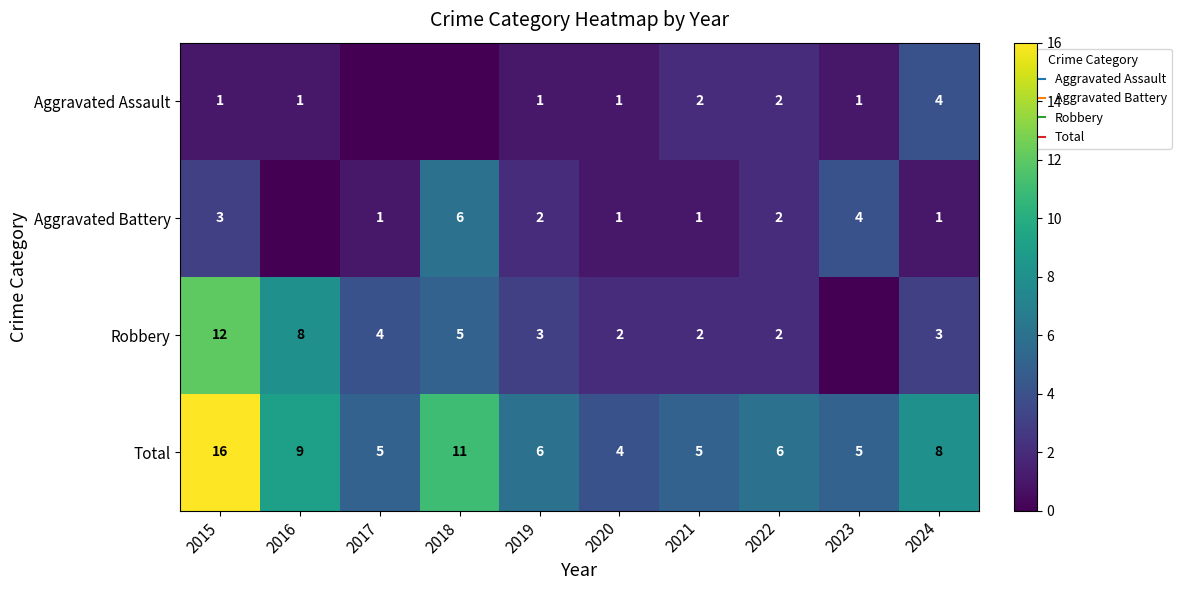

Rank the series at 2024 from lowest to highest value.

Aggravated Battery, Robbery, Aggravated Assault, Total